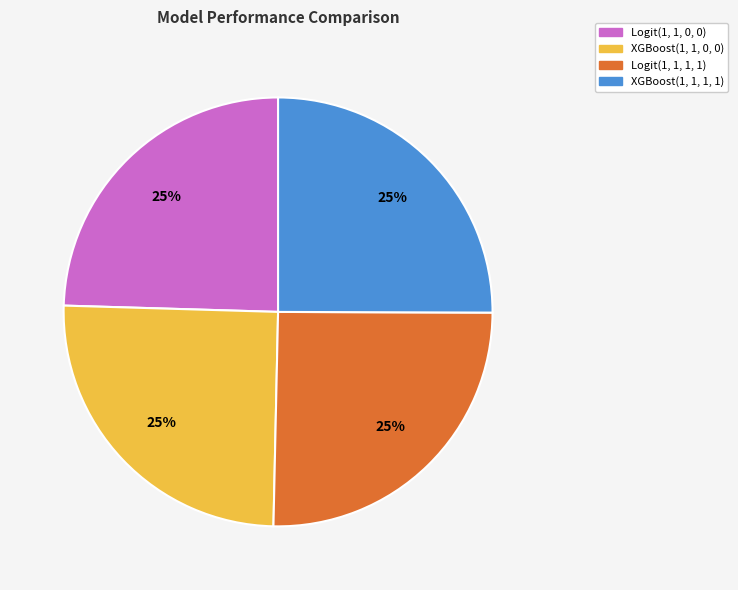

Count the number of slices in the pie.

4